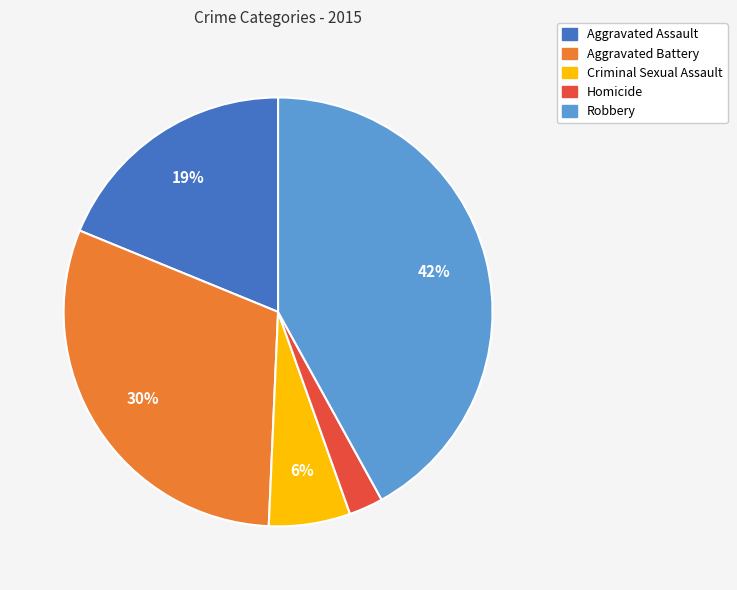

Does Robbery represent more than half of the total?

No